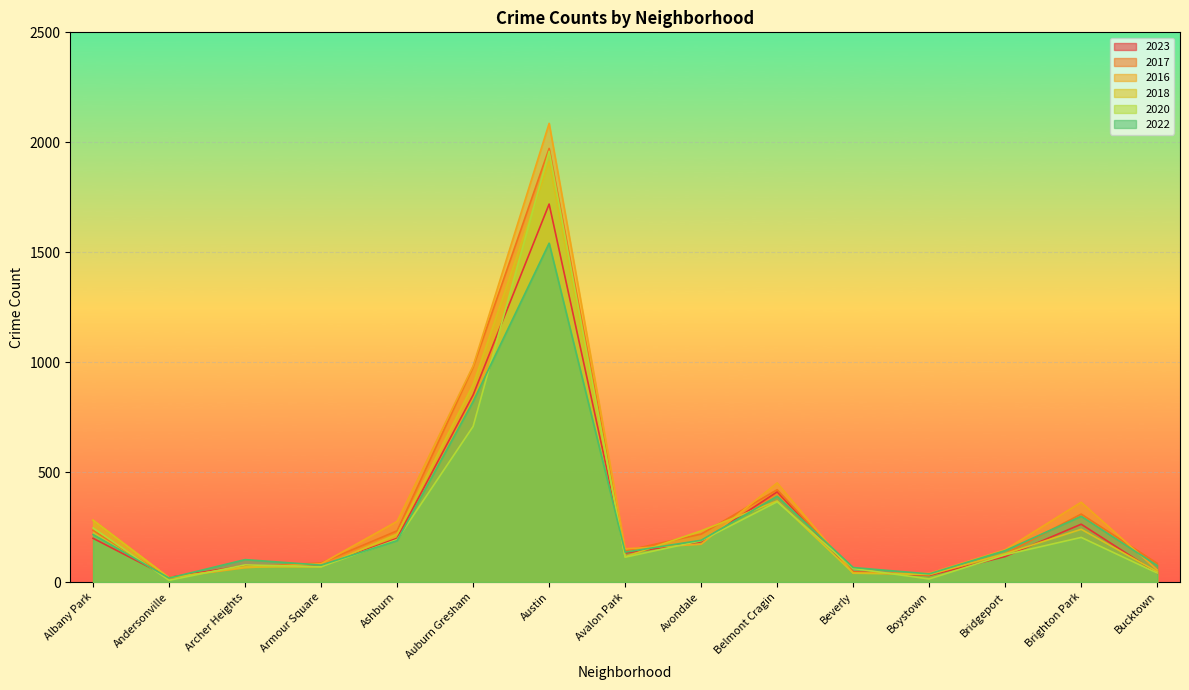

Reading left to right, extract all data points from this chart.

2023: Albany Park=199	Andersonville=21	Archer Heights=75	Armour Square=72	Ashburn=199	Auburn Gresham=851	Austin=1719	Avalon Park=132	Avondale=183	Belmont Cragin=410	Beverly=46	Boystown=30	Bridgeport=116	Brighton Park=263	Bucktown=41
2017: Albany Park=235	Andersonville=17	Archer Heights=69	Armour Square=87	Ashburn=233	Auburn Gresham=978	Austin=1972	Avalon Park=142	Avondale=218	Belmont Cragin=420	Beverly=46	Boystown=33	Bridgeport=128	Brighton Park=309	Bucktown=85
2016: Albany Park=282	Andersonville=20	Archer Heights=65	Armour Square=83	Ashburn=276	Auburn Gresham=983	Austin=2086	Avalon Park=151	Avondale=172	Belmont Cragin=451	Beverly=40	Boystown=39	Bridgeport=147	Brighton Park=363	Bucktown=55
2018: Albany Park=281	Andersonville=19	Archer Heights=69	Armour Square=69	Ashburn=218	Auburn Gresham=898	Austin=1912	Avalon Park=115	Avondale=233	Belmont Cragin=369	Beverly=41	Boystown=34	Bridgeport=129	Brighton Park=240	Bucktown=47
2020: Albany Park=246	Andersonville=8	Archer Heights=78	Armour Square=70	Ashburn=193	Auburn Gresham=708	Austin=1959	Avalon Park=113	Avondale=188	Belmont Cragin=365	Beverly=62	Boystown=14	Bridgeport=124	Brighton Park=203	Bucktown=41
2022: Albany Park=216	Andersonville=18	Archer Heights=102	Armour Square=77	Ashburn=188	Auburn Gresham=821	Austin=1541	Avalon Park=136	Avondale=190	Belmont Cragin=390	Beverly=66	Boystown=37	Bridgeport=143	Brighton Park=299	Bucktown=75